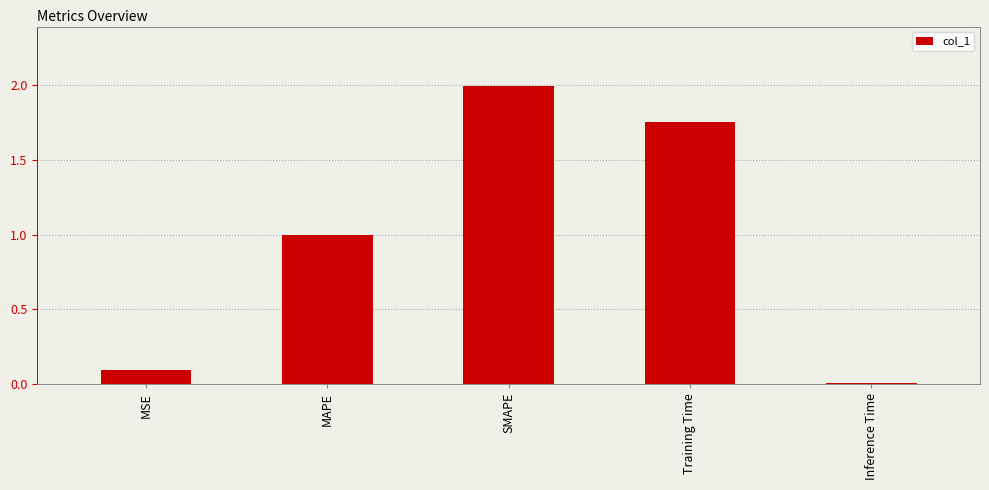

Which label corresponds to the smallest value in the chart?

Inference Time